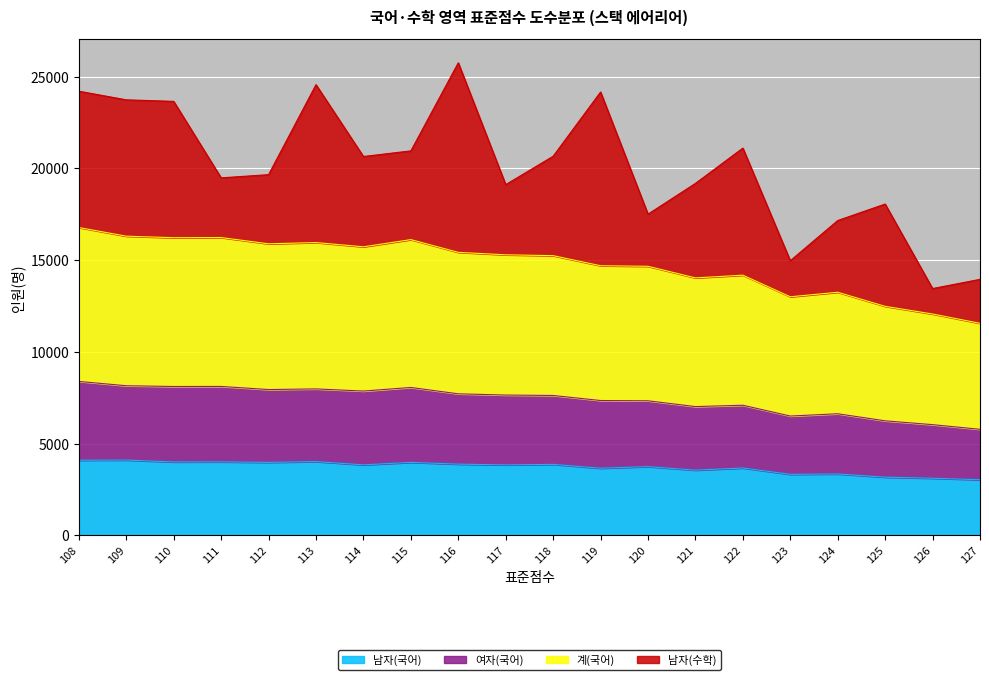

What is the value of the 계(국어) point at the 8th from the left?

16114